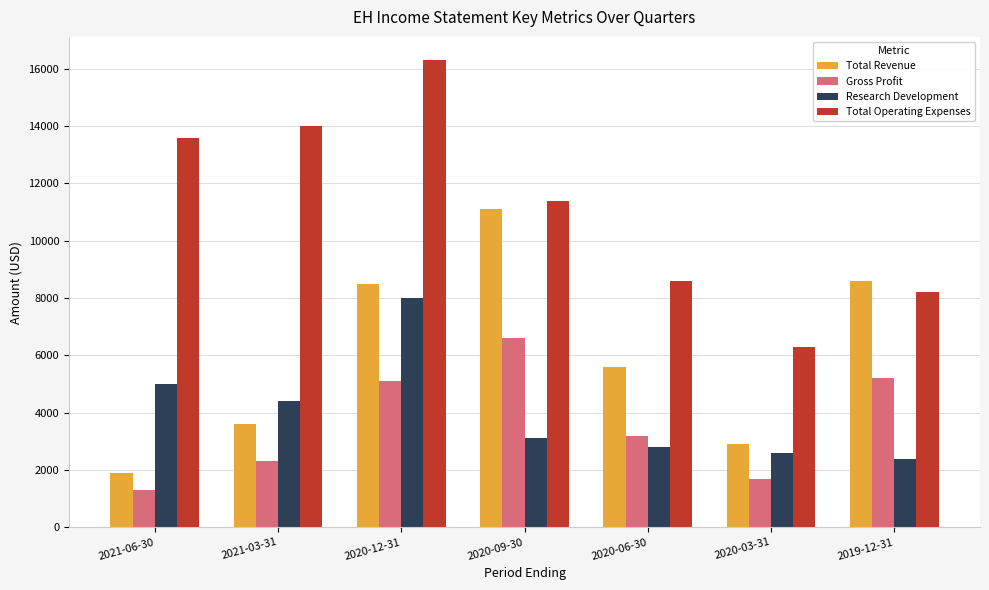

How many series are shown in this chart?

4